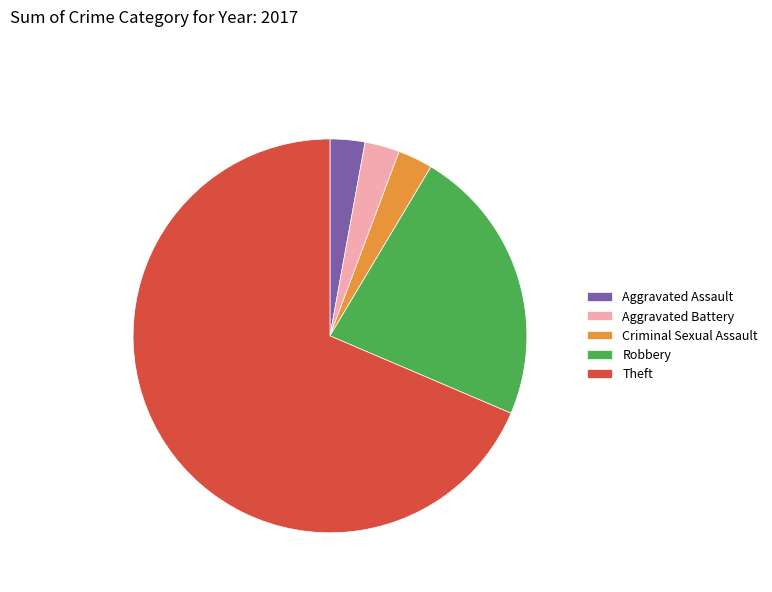

How many slices are in this pie chart?

5